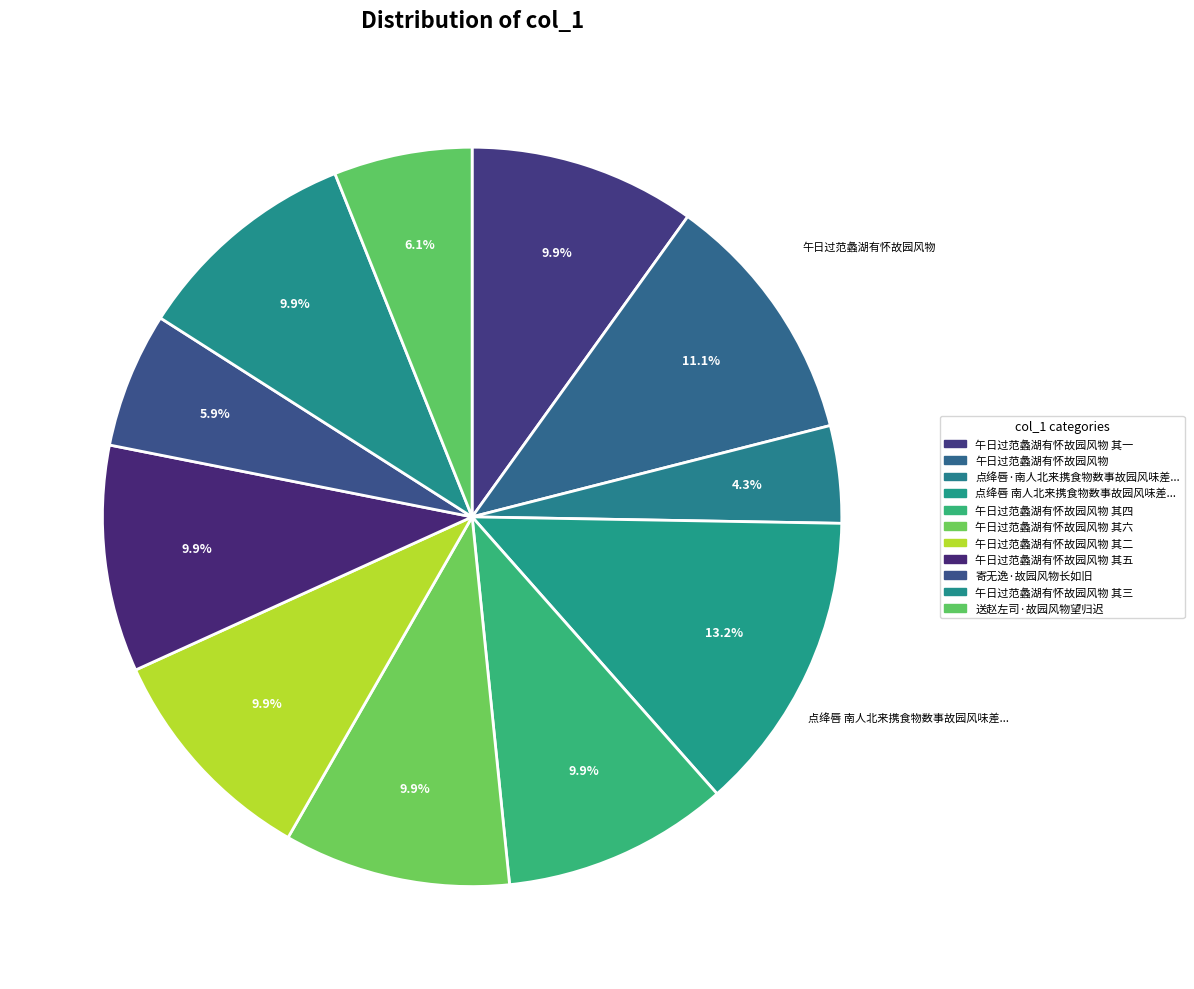

Rank the categories by value from highest to lowest.

点绛唇 南人北来携食物数事故园风味差足慰乡思耳, 午日过范蠡湖有怀故园风物, 午日过范蠡湖有怀故园风物 其六, 午日过范蠡湖有怀故园风物 其五, 午日过范蠡湖有怀故园风物 其四, 午日过范蠡湖有怀故园风物 其三, 午日过范蠡湖有怀故园风物 其二, 午日过范蠡湖有怀故园风物 其一, 送赵左司·故园风物望归迟, 寄无逸·故园风物长如旧, 点绛唇·南人北来携食物数事故园风味差足慰乡思耳